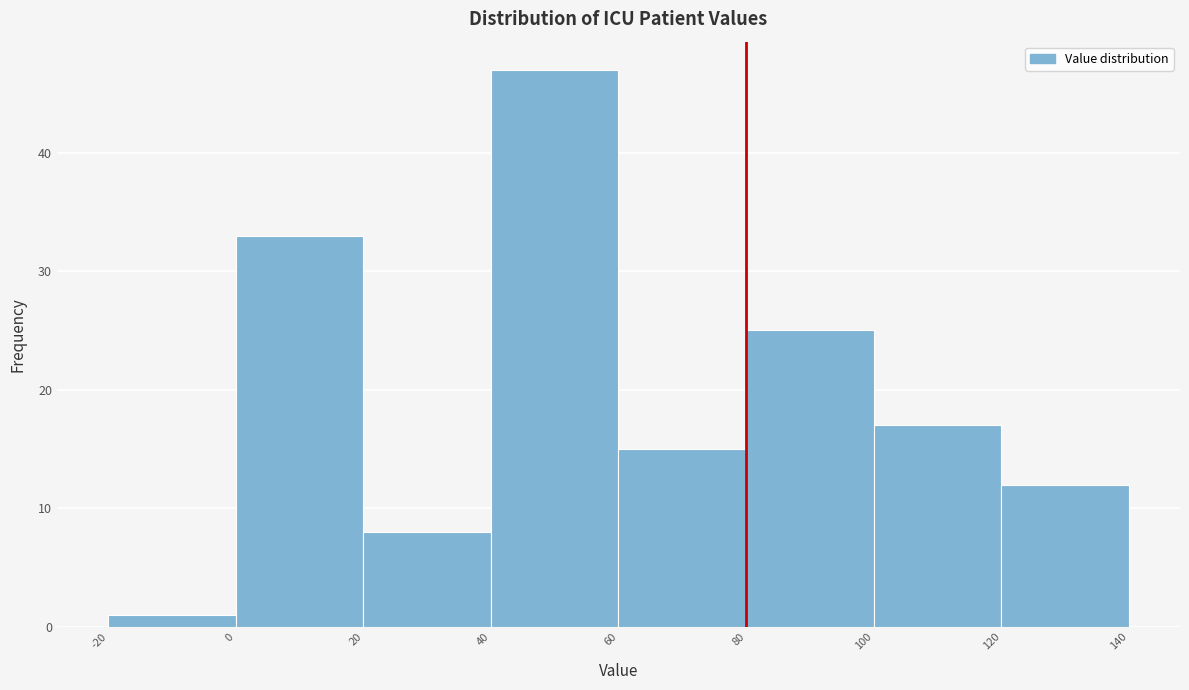

Reading left to right, list every bar in this chart as the range it spans on the x-axis followed by its height. The values are not printed on the chart, so give them approximately, as read against the axis.

-20 to 0: 1
0 to 20: 33
20 to 40: 8
40 to 60: 47
60 to 80: 15
80 to 100: 25
100 to 120: 17
120 to 140: 12